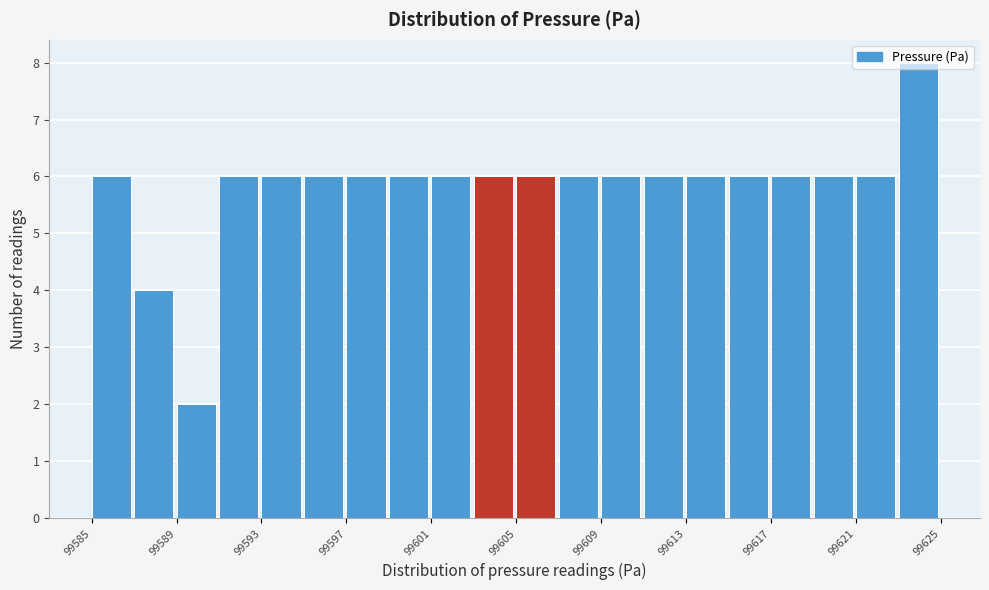

Reading left to right, transcribe this chart: for each bar, give the range it covers on the x-axis and its height. Neither the bar edges nor the heights are printed on the chart, so give them approximately, as read against the axes.

99585.0 to 99587.0: 6
99587.0 to 99589.0: 4
99589.0 to 99591.0: 2
99591.0 to 99593.0: 6
99593.0 to 99595.0: 6
99595.0 to 99597.0: 6
99597.0 to 99599.0: 6
99599.0 to 99601.0: 6
99601.0 to 99603.0: 6
99603.0 to 99605.0: 6
99605.0 to 99607.0: 6
99607.0 to 99609.0: 6
99609.0 to 99611.0: 6
99611.0 to 99613.0: 6
99613.0 to 99615.0: 6
99615.0 to 99617.0: 6
99617.0 to 99619.0: 6
99619.0 to 99621.0: 6
99621.0 to 99623.0: 6
99623.0 to 99625.5: 8